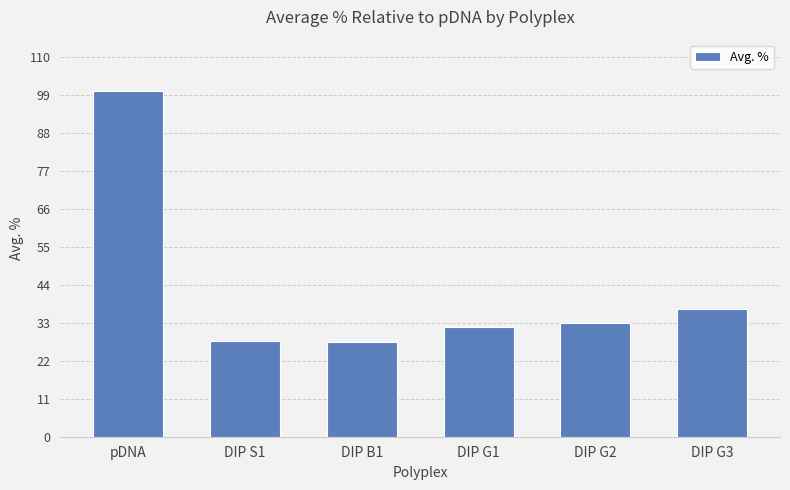

What is the change in value from pDNA to DIP S1?

-72.4